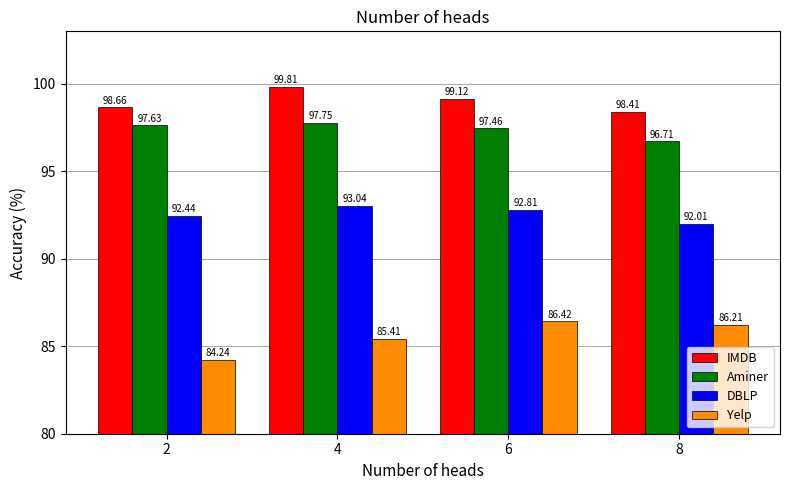

Reading left to right, extract all data points from this chart.

IMDB: 2=98.7	4=99.8	6=99.1	8=98.4
Aminer: 2=97.6	4=97.8	6=97.5	8=96.7
DBLP: 2=92.4	4=93.0	6=92.8	8=92.0
Yelp: 2=84.2	4=85.4	6=86.4	8=86.2